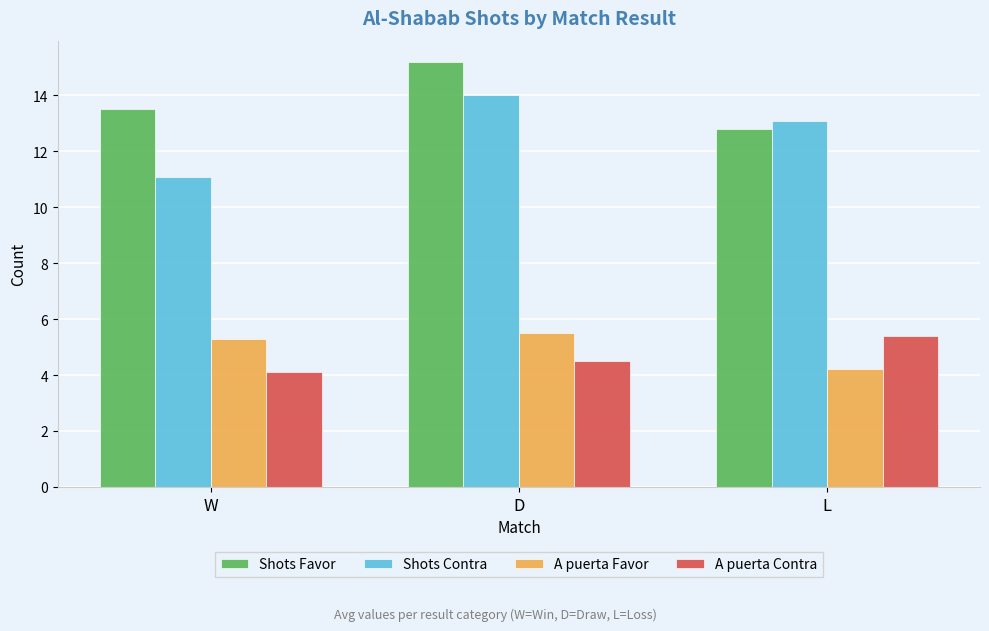

What is the label of the 3rd bar from the left?

L